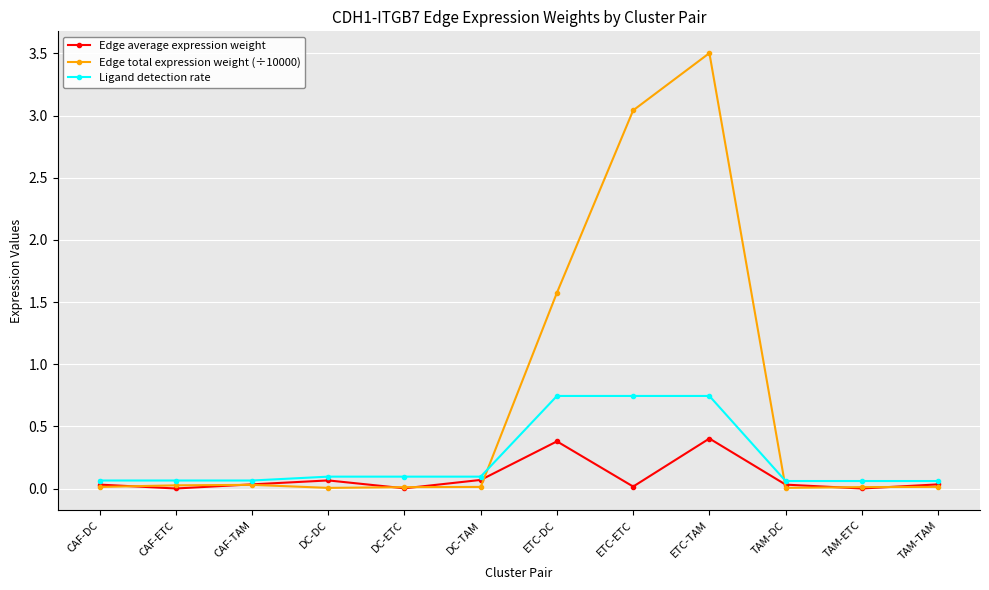

What is the label of the 5th point from the right?

ETC-ETC